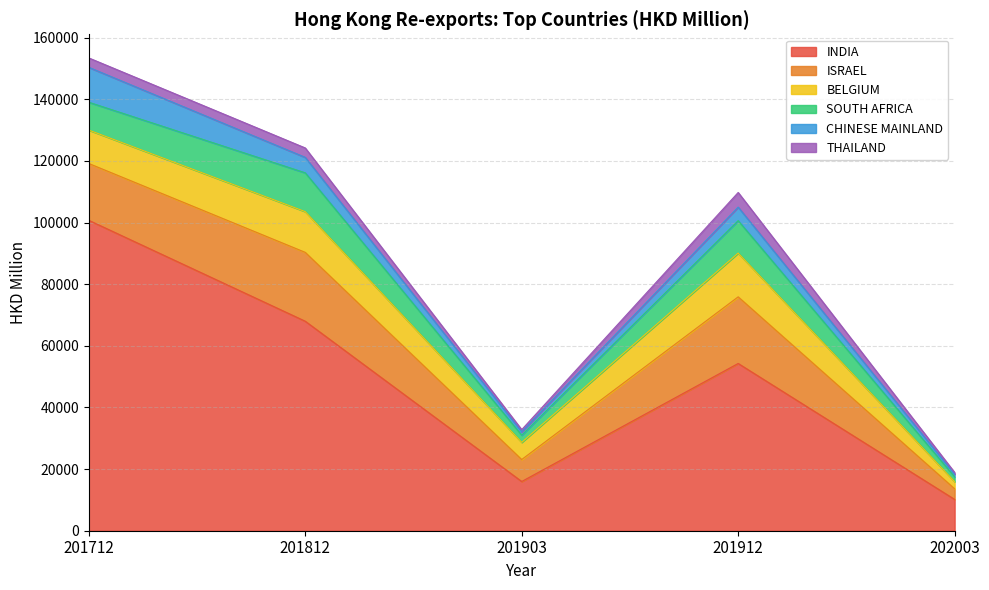

What is the difference between the maximum and second lowest values in the INDIA series?

84745.5